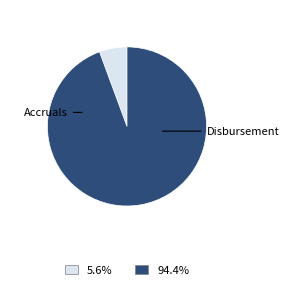

Is there any slice that represents more than half of the pie?

Yes